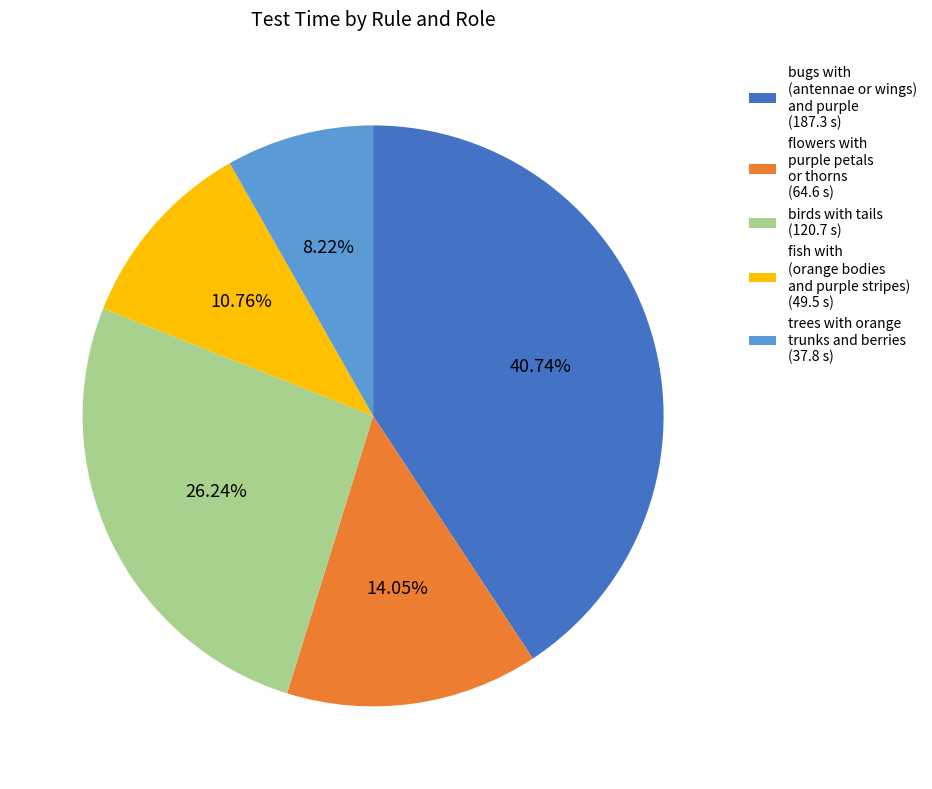

Which has a higher value, trees with orange trunks and berries (37.8 s) or flowers with purple petals or thorns (64.6 s)?

flowers with purple petals or thorns (64.6 s)